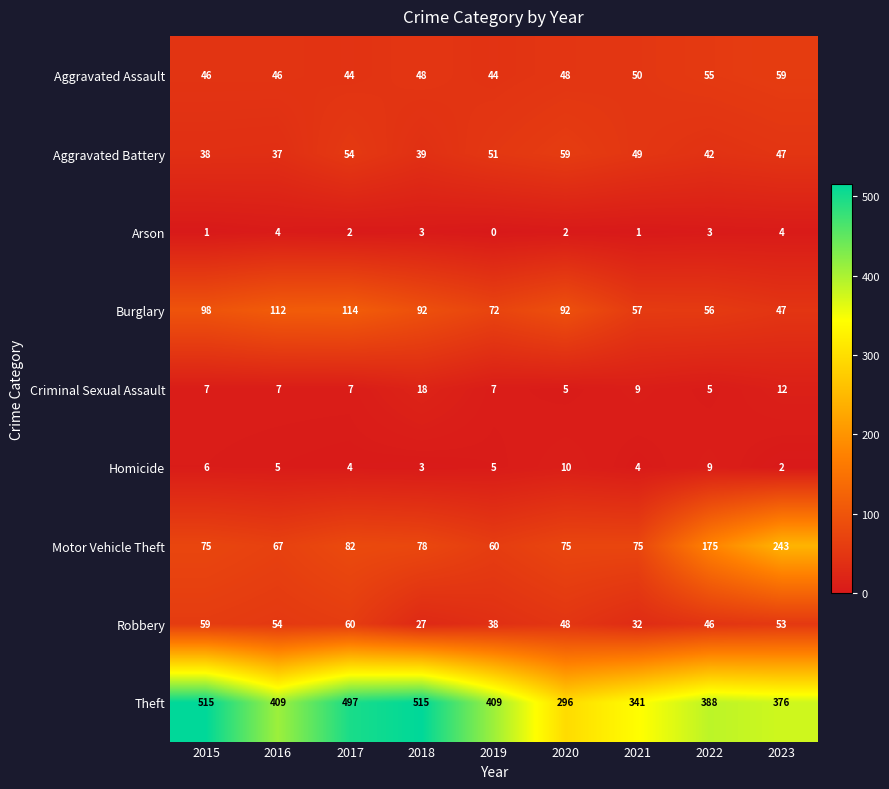

What is the difference between the highest and lowest values at 2016?

405